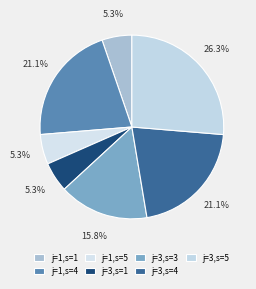

Count the number of slices in the pie.

7